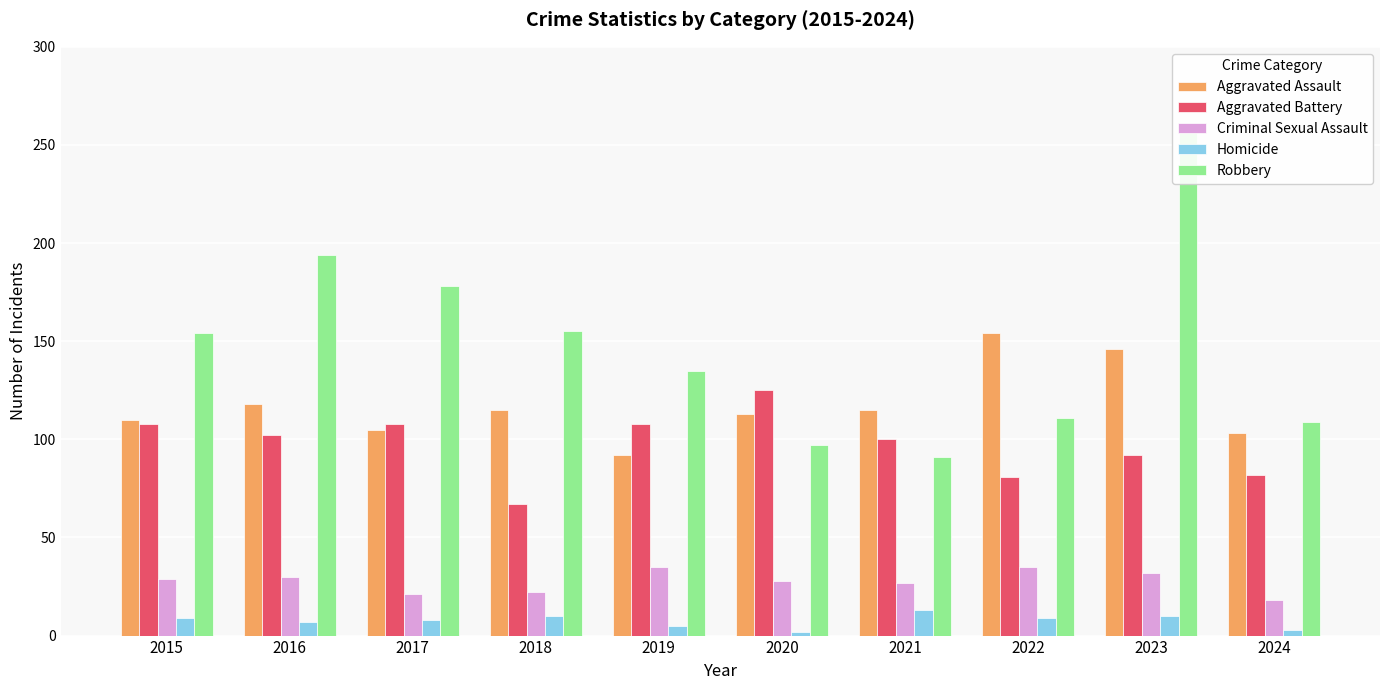

Which category has the lowest value across all series?

2020